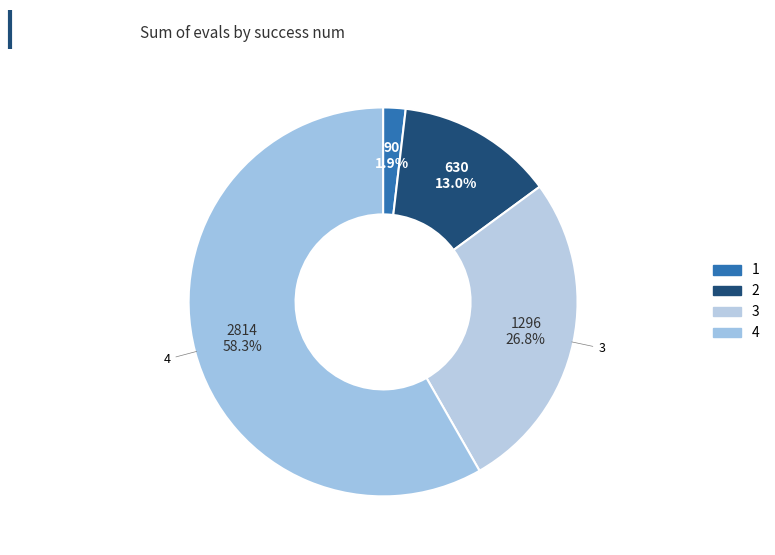

How many slices are in this pie chart?

4